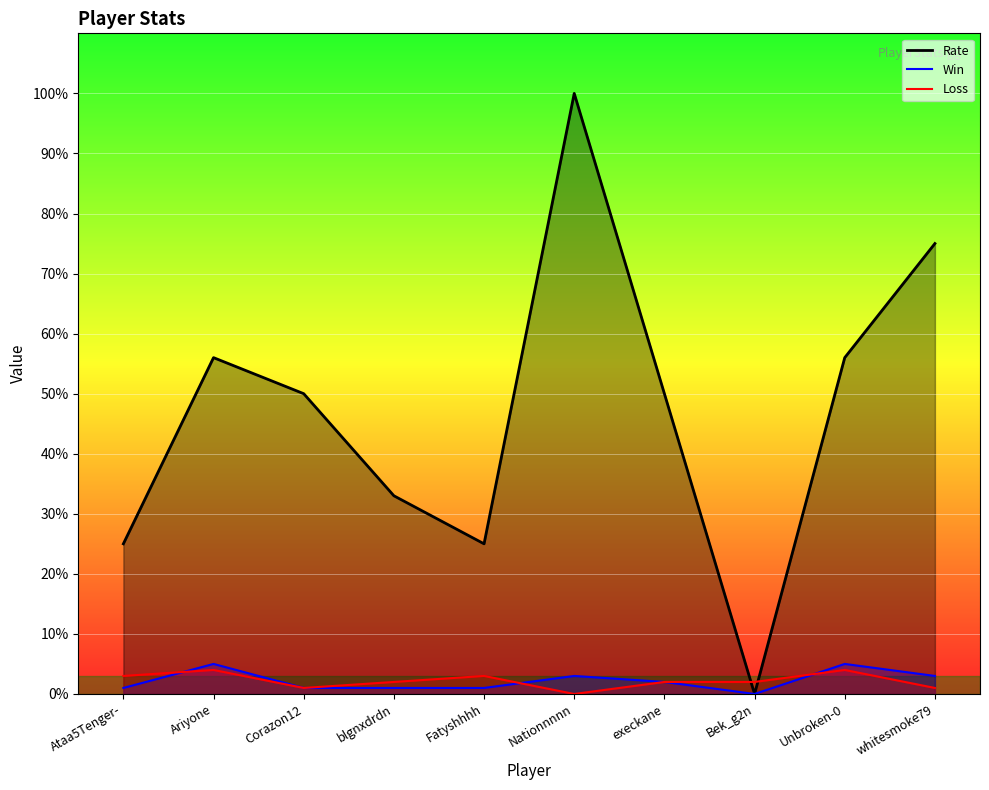

Reading right to left, extract all data points from this chart.

Win: whitesmoke79=3	Unbroken-0=5	Bek_g2n=0	execkane=2	Nationnnnn=3	Fatyshhhh=1	blgnxdrdn=1	Corazon12=1	Ariyone=5	Ataa5Tenger-=1
Loss: whitesmoke79=1	Unbroken-0=4	Bek_g2n=2	execkane=2	Nationnnnn=0	Fatyshhhh=3	blgnxdrdn=2	Corazon12=1	Ariyone=4	Ataa5Tenger-=3
Rate: whitesmoke79=75	Unbroken-0=56	Bek_g2n=0	execkane=50	Nationnnnn=100	Fatyshhhh=25	blgnxdrdn=33	Corazon12=50	Ariyone=56	Ataa5Tenger-=25